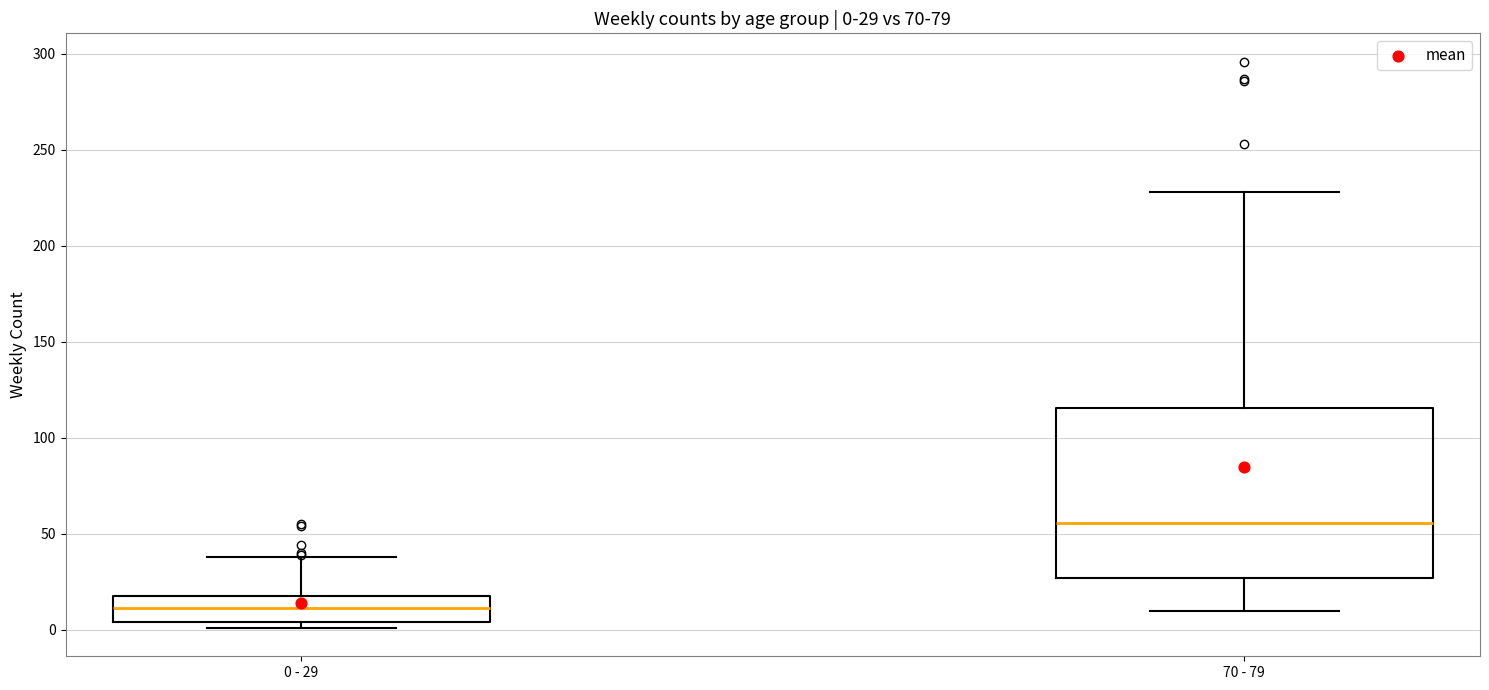

Comparing the boxes themselves (not the whiskers), which one is the tallest?

70 - 79